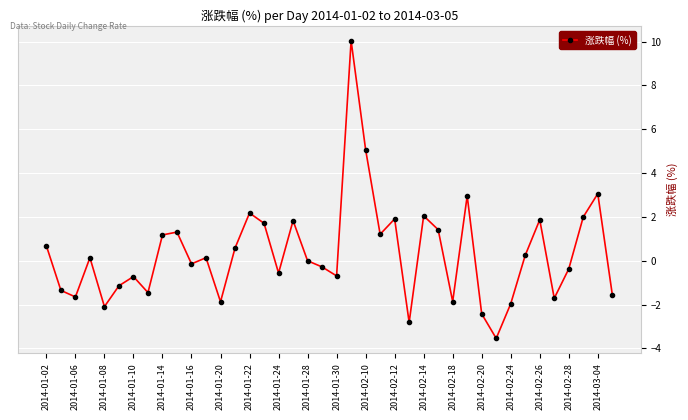

How many data points does each series have?

40